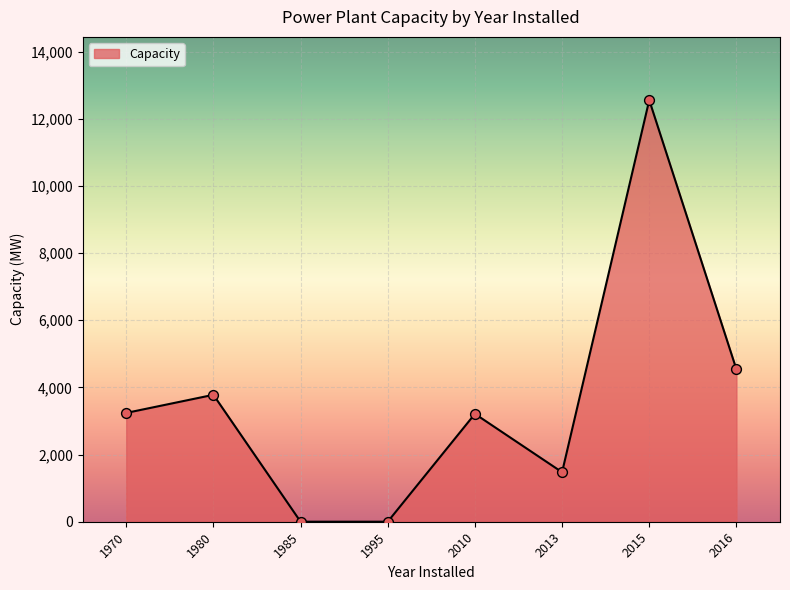

Between 2015 and 2016, which is larger?

2015